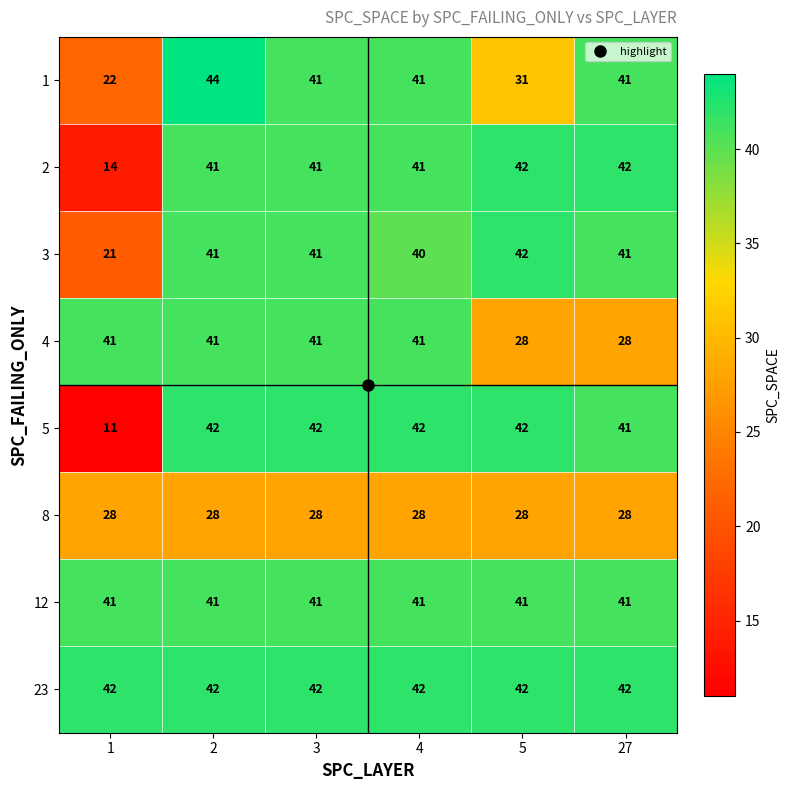

What is the sum of the 1 values at 5 and 27?

72